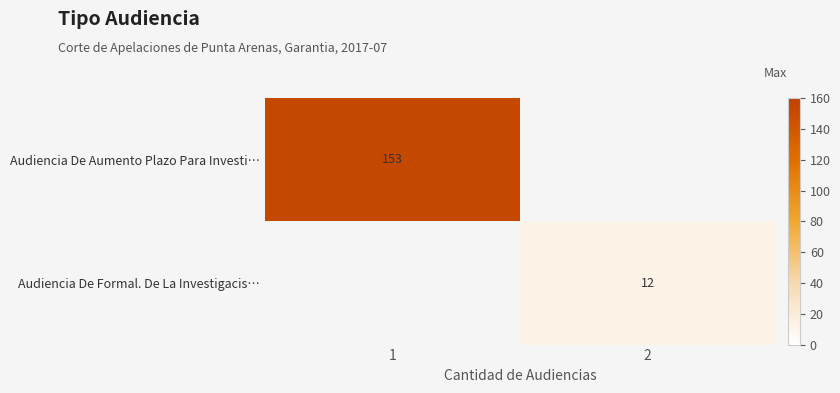

The Audiencia De Aumento Plazo Para Investi… series shows 265 at 1. True or false?

False